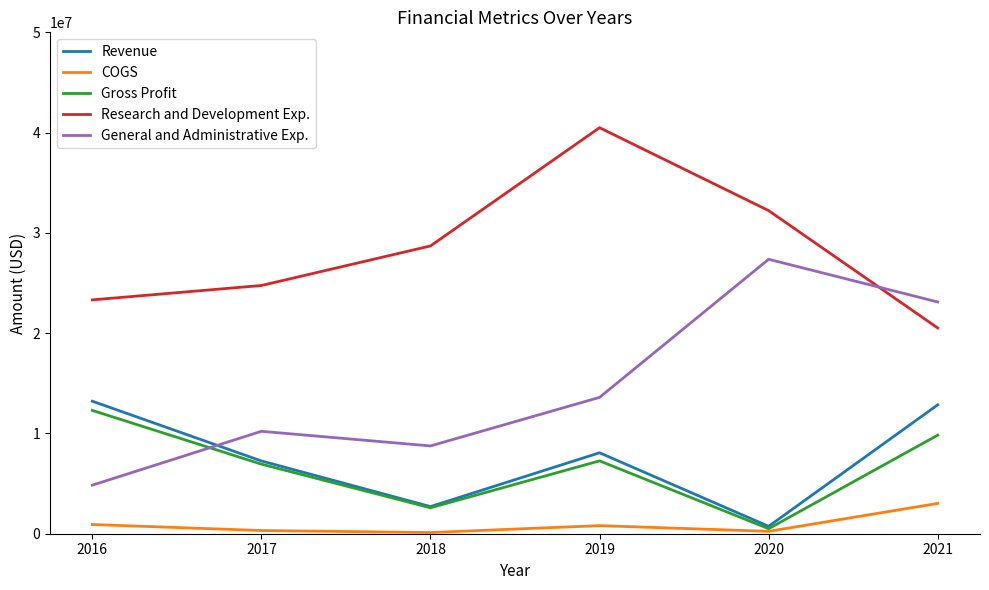

The value of General and Administrative Exp. at 2020 is 27368653. True or false?

True